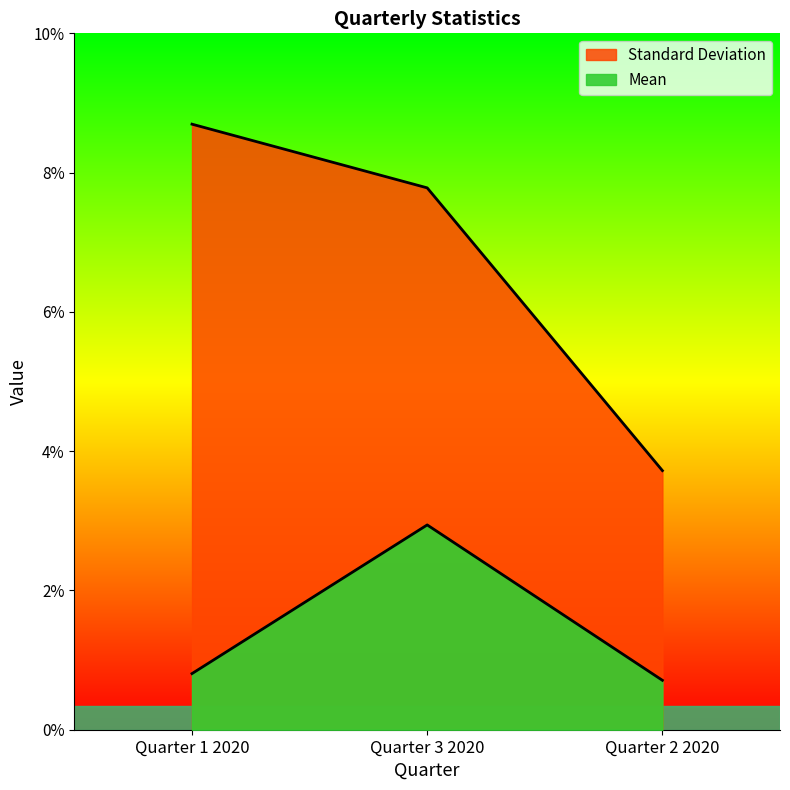

How many lines are shown in the chart?

2